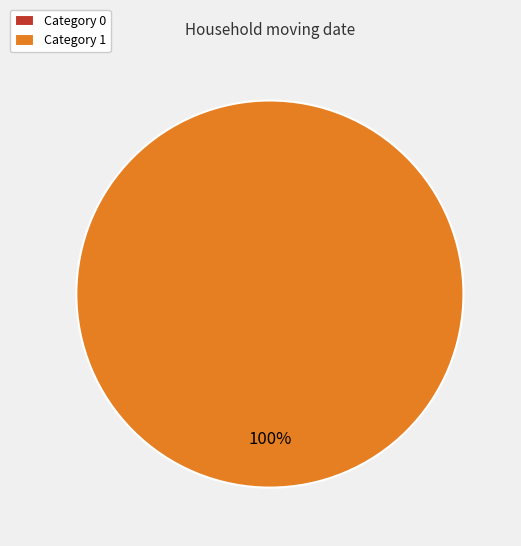

Combined, what portion of the pie is 0 and 1?

100.0%